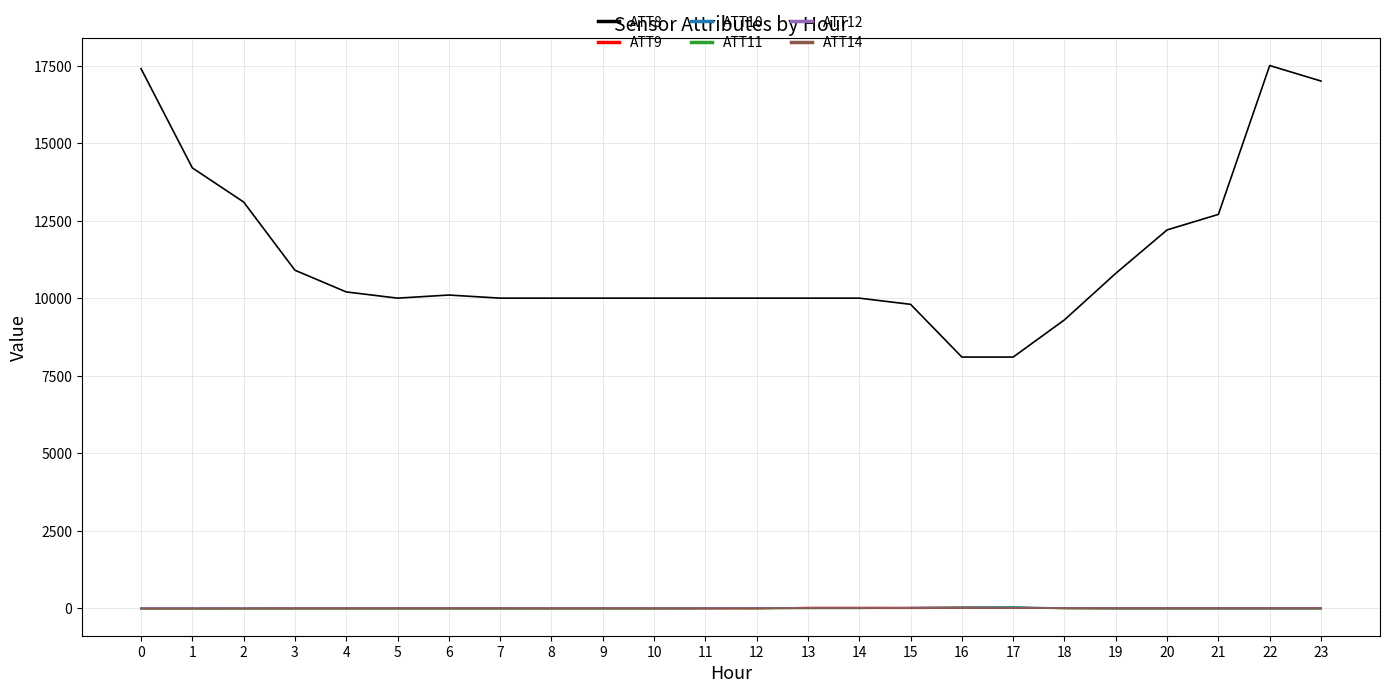

True or false: ATT10 and ATT8 cross at least once.

False